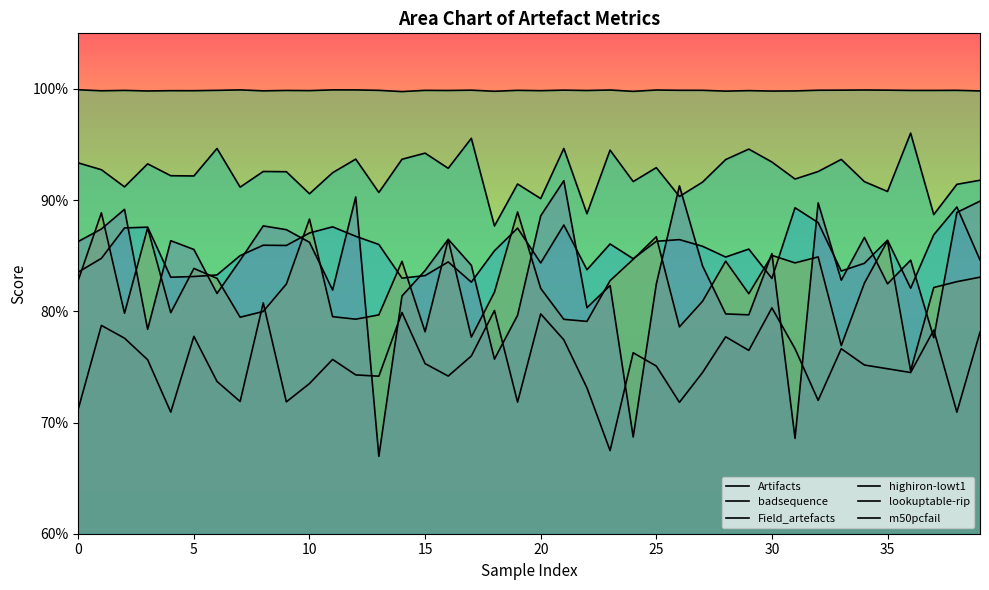

Where is Field_artefacts nearest to the value 0?

36